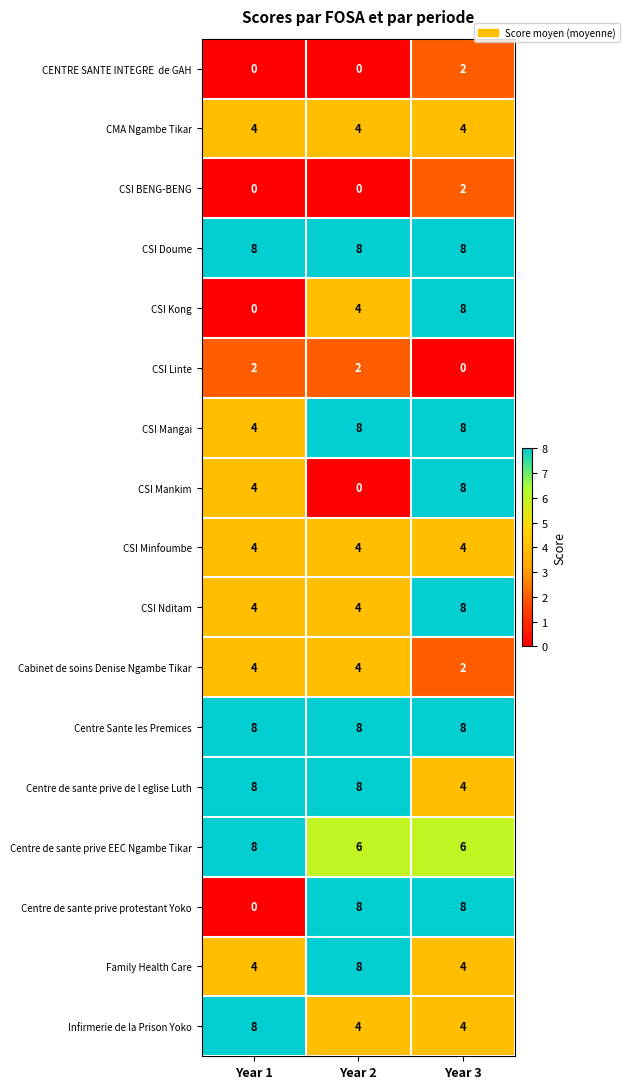

How many series are shown in this chart?

17